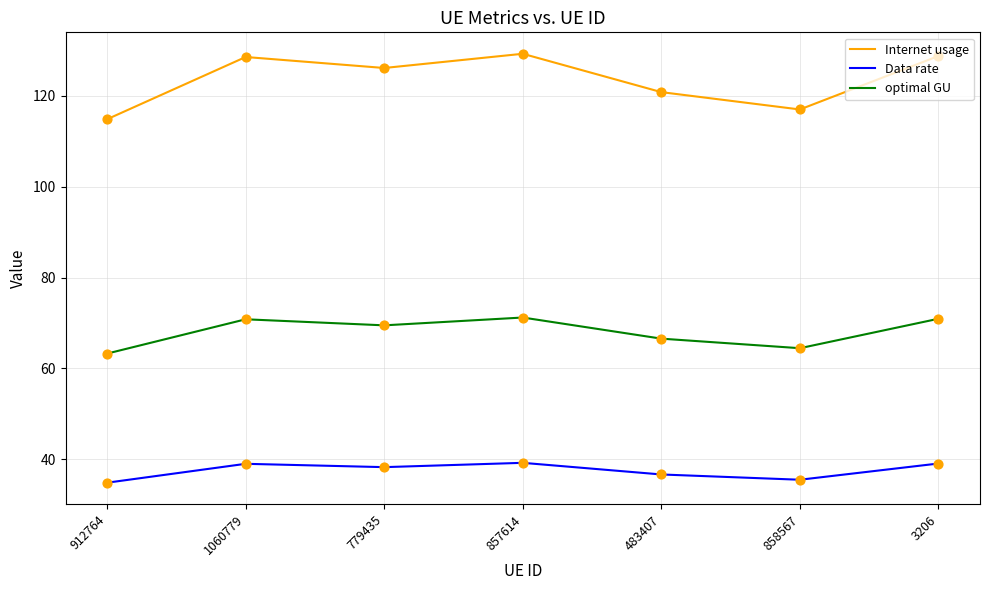

Which series has the widest spread of values?

Internet usage